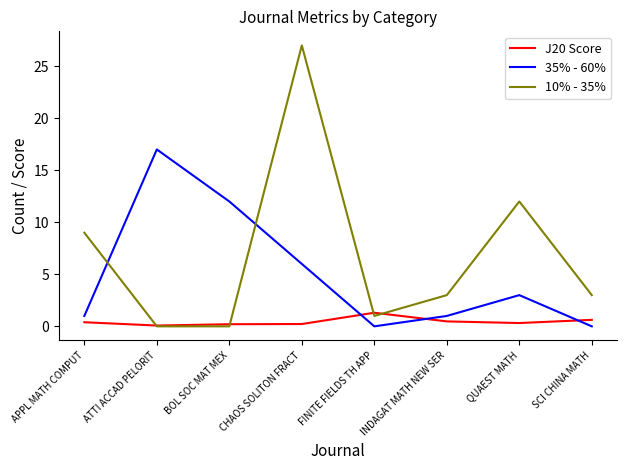

What is the sum of the 35% - 60% values at INDAGAT MATH NEW SER and QUAEST MATH?

4.0